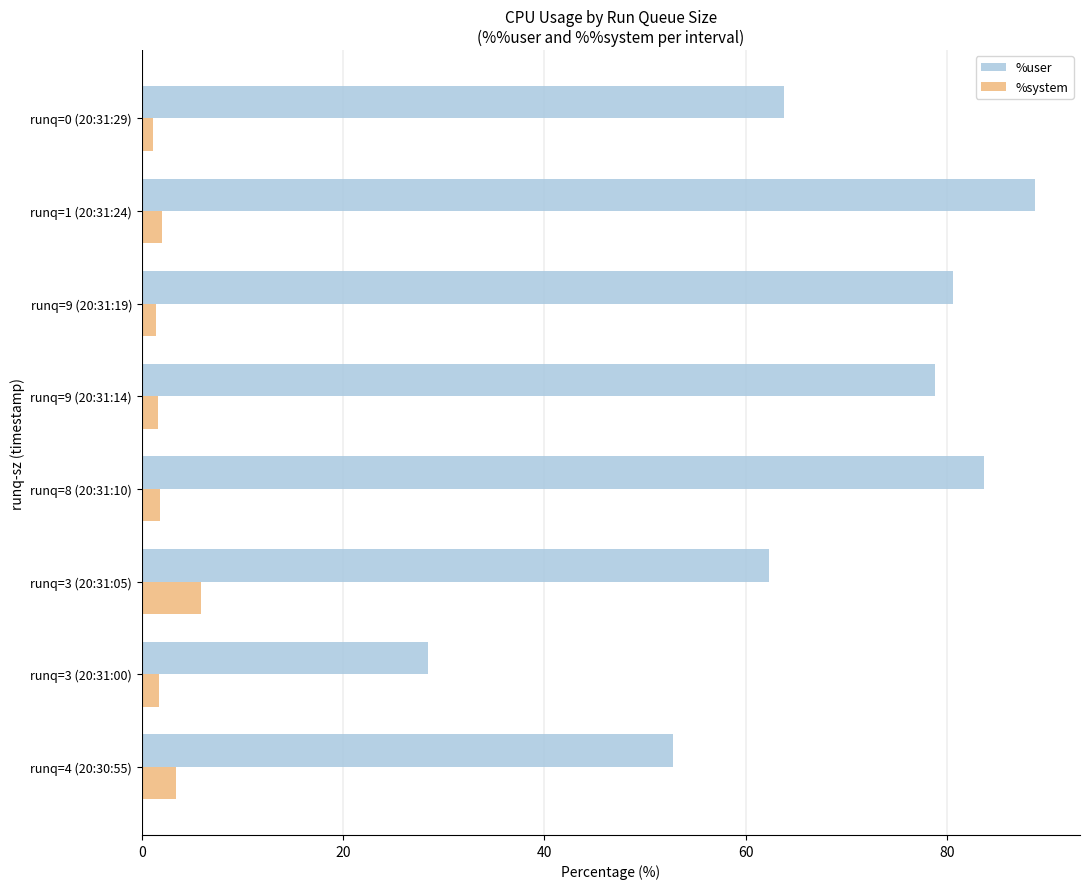

Rank the categories by %user value from lowest to highest.

runq=3 (20:31:00), runq=4 (20:30:55), runq=3 (20:31:05), runq=0 (20:31:29), runq=9 (20:31:14), runq=9 (20:31:19), runq=8 (20:31:10), runq=1 (20:31:24)